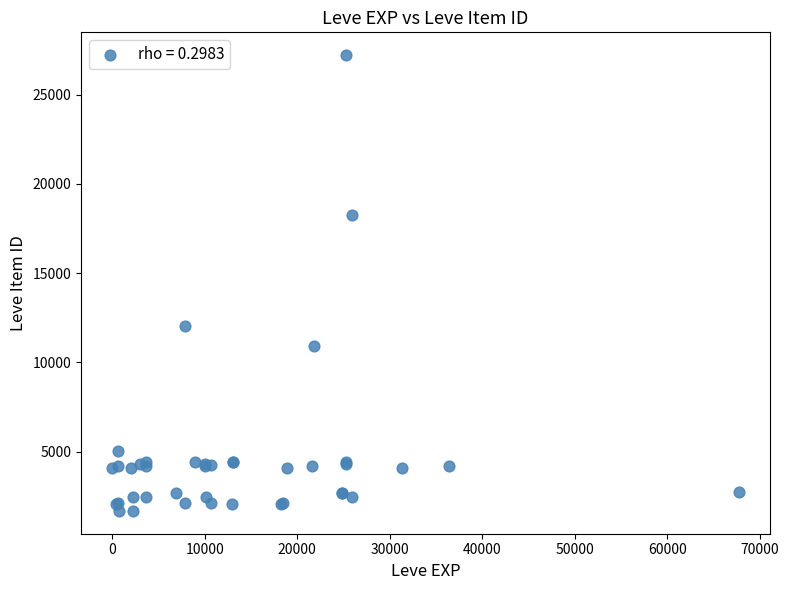

What Y value in the scatter plot is closest to 14448?

12018